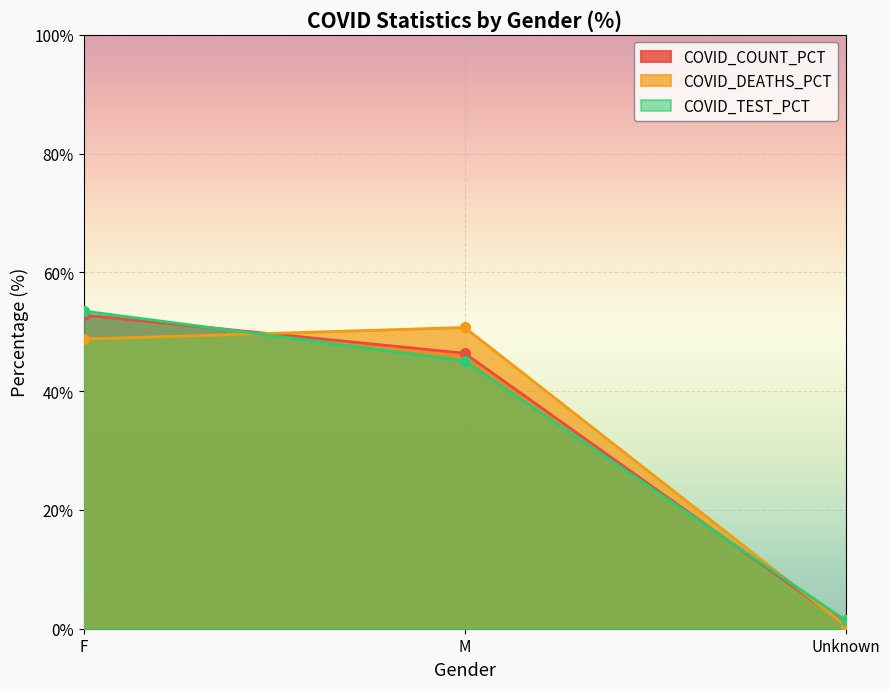

List the series in order of their peak value, lowest first.

COVID_DEATHS_PCT, COVID_COUNT_PCT, COVID_TEST_PCT